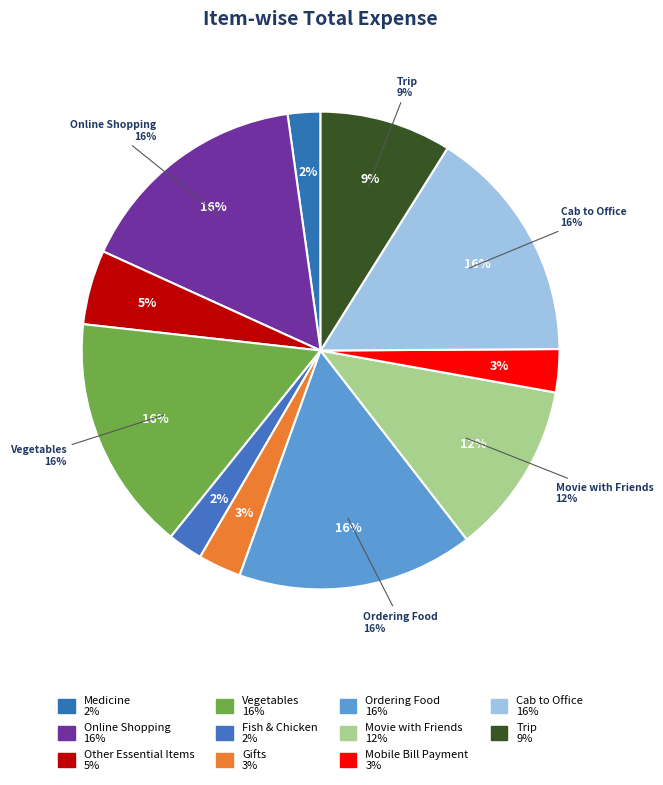

How many slices are in this pie chart?

11